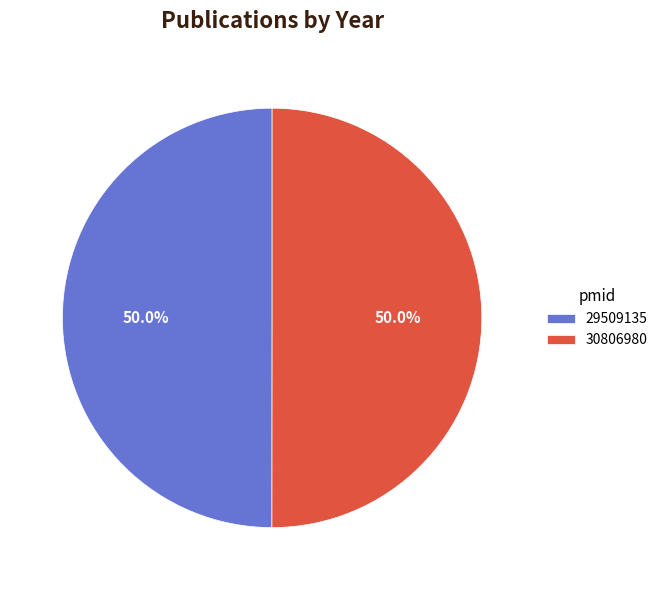

To the nearest percent, what portion does 29509135 represent?

50%